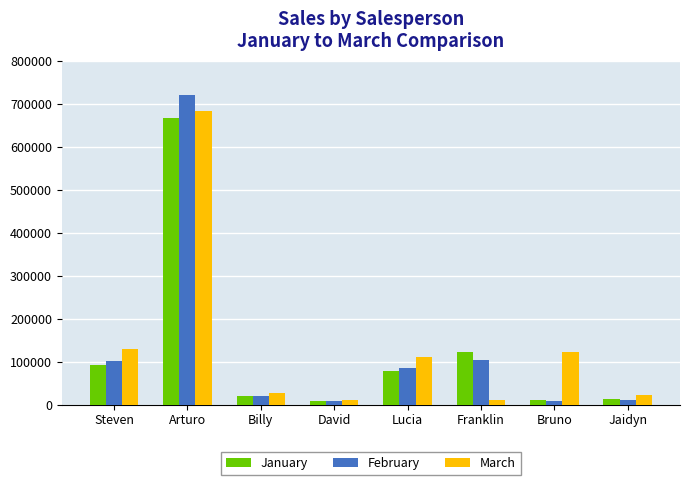

What are all the series names shown in the legend?

January, February, March